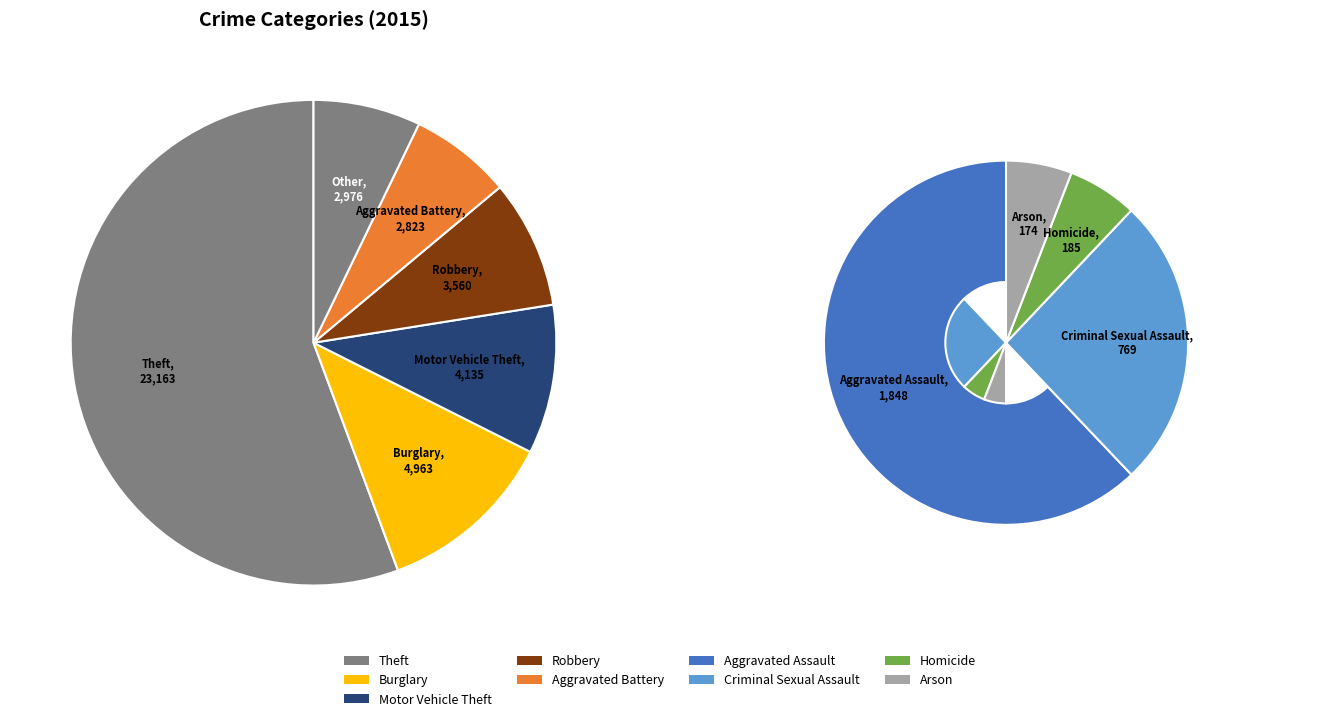

Rank the categories by value from highest to lowest.

Theft, Burglary, Motor Vehicle Theft, Robbery, Aggravated Battery, Aggravated Assault, Criminal Sexual Assault, Homicide, Arson